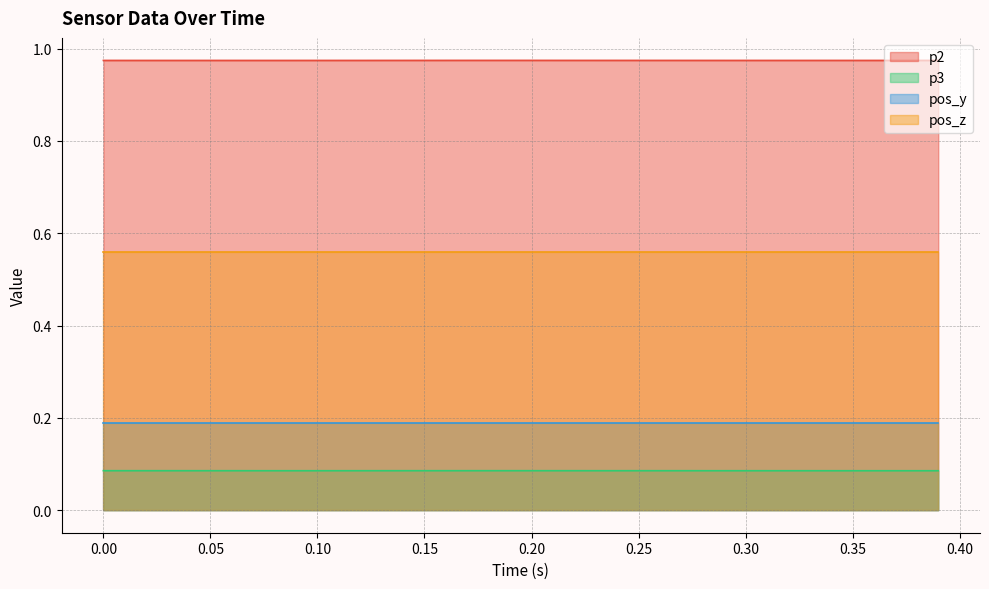

Count the p2 values in the range 0 to 1.

40